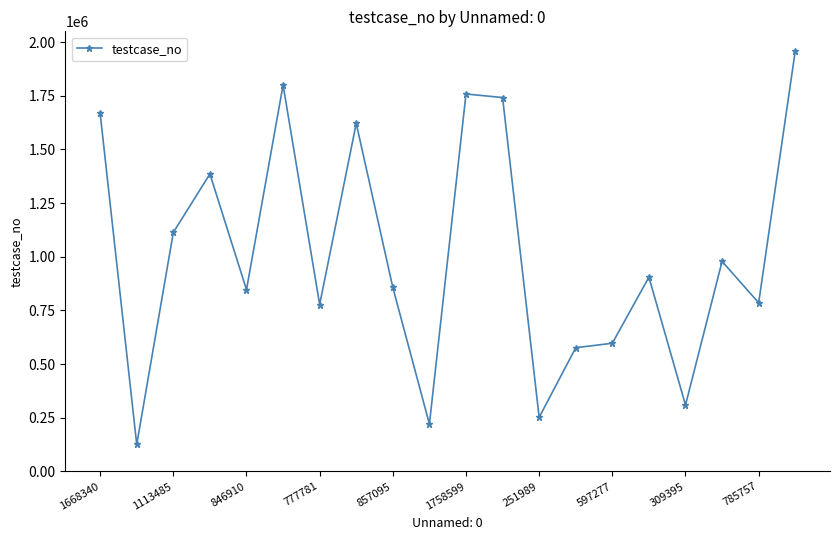

True or false: there are more than 0 points higher than both neighbors.

True